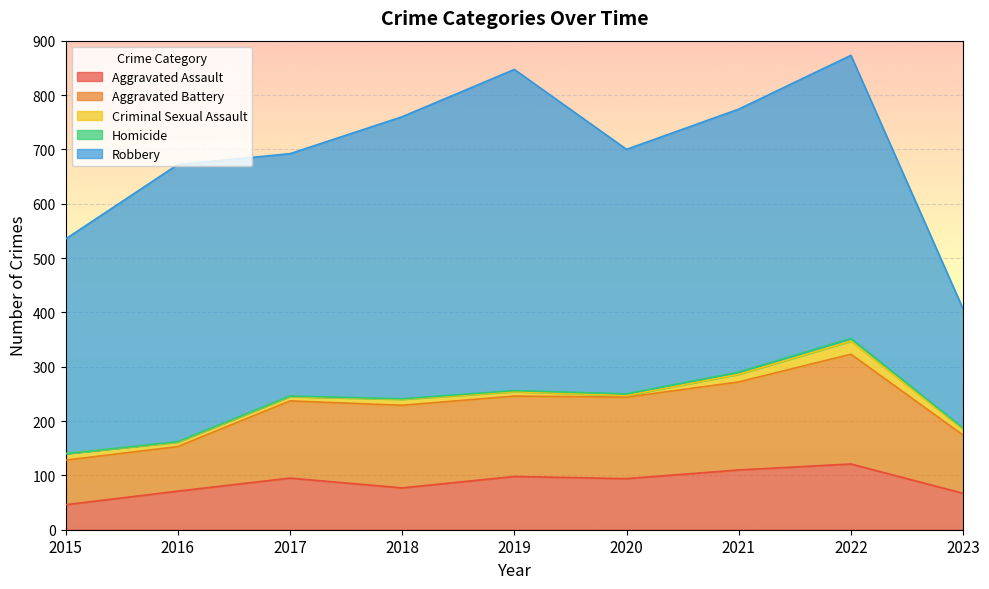

The value of Aggravated Assault at 2022 is 36. True or false?

False